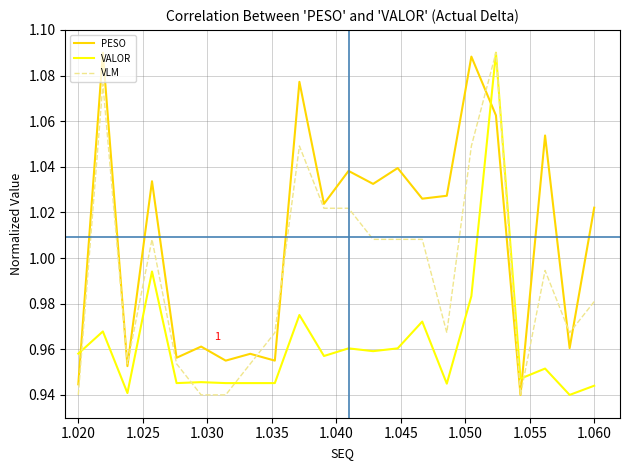

Rank the series by their average value, from lowest to highest.

VALOR, VLM, PESO